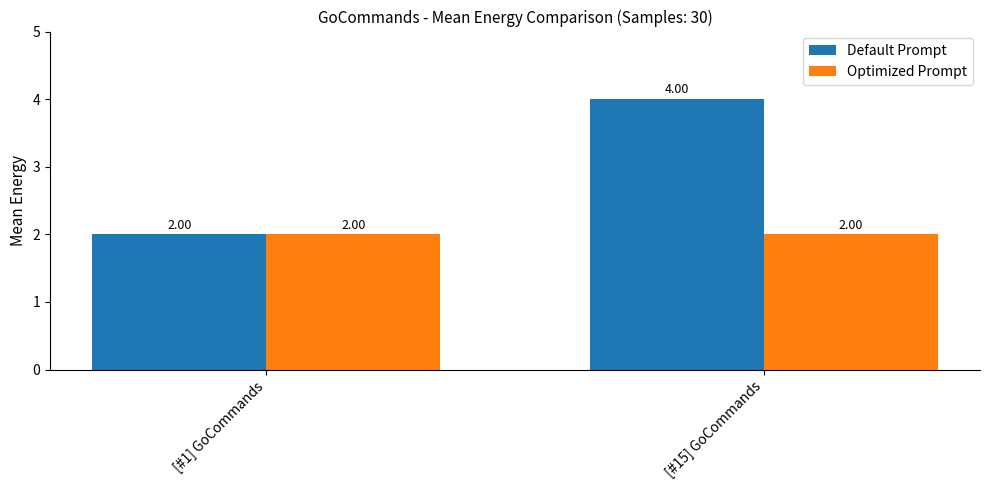

The Default Prompt series shows 4 at [#15] GoCommands. True or false?

True